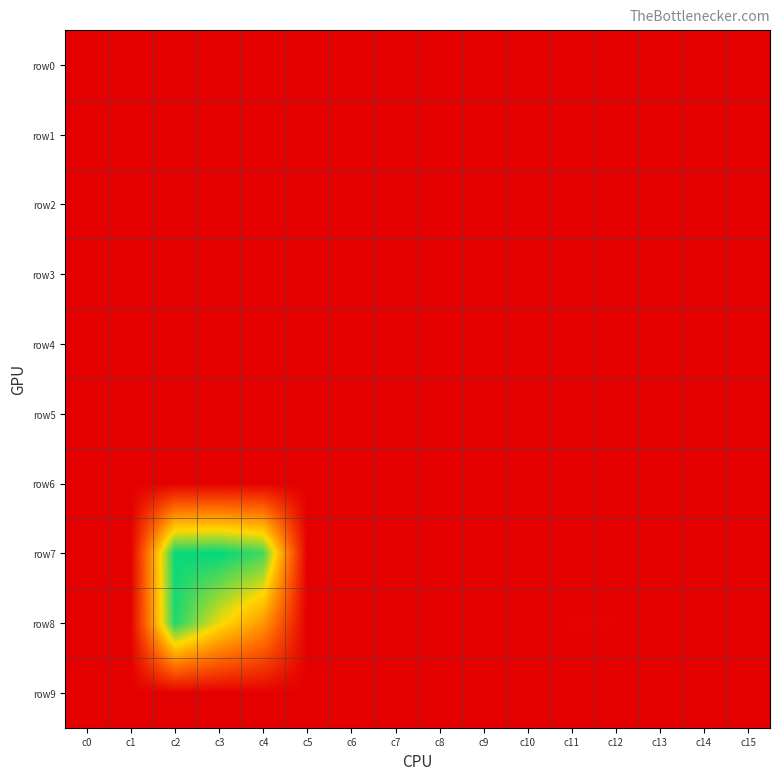

Reading right to left, extract all data points from this chart.

row0: c15=0	c14=0	c13=0	c12=0	c11=0	c10=0	c9=0	c8=0	c7=0	c6=0	c5=0	c4=7	c3=8	c2=0	c1=0	c0=8
row1: c15=0	c14=0	c13=0	c12=0	c11=0	c10=4	c9=1	c8=0	c7=0	c6=0	c5=0	c4=3	c3=0	c2=0	c1=24	c0=12
row2: c15=0	c14=5	c13=0	c12=0	c11=0	c10=0	c9=0	c8=0	c7=0	c6=0	c5=0	c4=3	c3=10	c2=21	c1=7	c0=0
row3: c15=0	c14=0	c13=0	c12=0	c11=0	c10=0	c9=1	c8=0	c7=4	c6=5	c5=2	c4=1	c3=0	c2=0	c1=0	c0=0
row4: c15=0	c14=0	c13=0	c12=0	c11=1	c10=6	c9=5	c8=0	c7=0	c6=0	c5=0	c4=0	c3=0	c2=0	c1=0	c0=2
row5: c15=0	c14=0	c13=3	c12=1	c11=1	c10=0	c9=0	c8=0	c7=0	c6=0	c5=0	c4=1	c3=6	c2=4	c1=5	c0=0
row6: c15=0	c14=0	c13=0	c12=0	c11=0	c10=0	c9=0	c8=0	c7=0	c6=1	c5=0	c4=10	c3=9	c2=9	c1=0	c0=2
row7: c15=0	c14=4	c13=0	c12=0	c11=0	c10=22	c9=19	c8=12	c7=6	c6=4	c5=6	c4=3202	c3=3489	c2=3443	c1=2	c0=0
row8: c15=0	c14=0	c13=0	c12=29	c11=30	c10=0	c9=0	c8=0	c7=0	c6=0	c5=0	c4=1681	c3=2406	c2=3346	c1=14	c0=0
row9: c15=0	c14=13	c13=4	c12=0	c11=0	c10=0	c9=0	c8=0	c7=0	c6=19	c5=10	c4=9	c3=2	c2=0	c1=0	c0=20